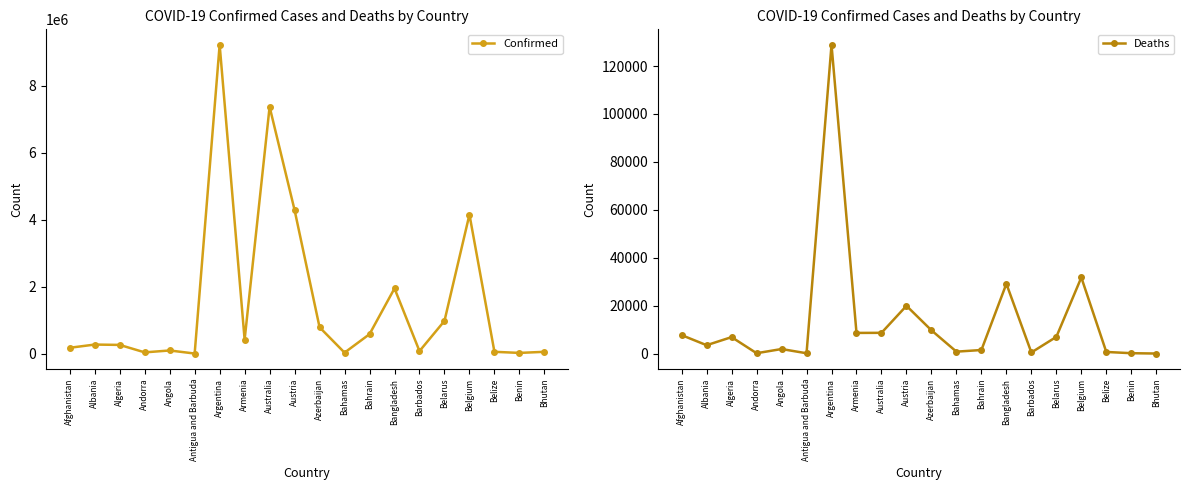

How many data points in Confirmed are above 276221?

9